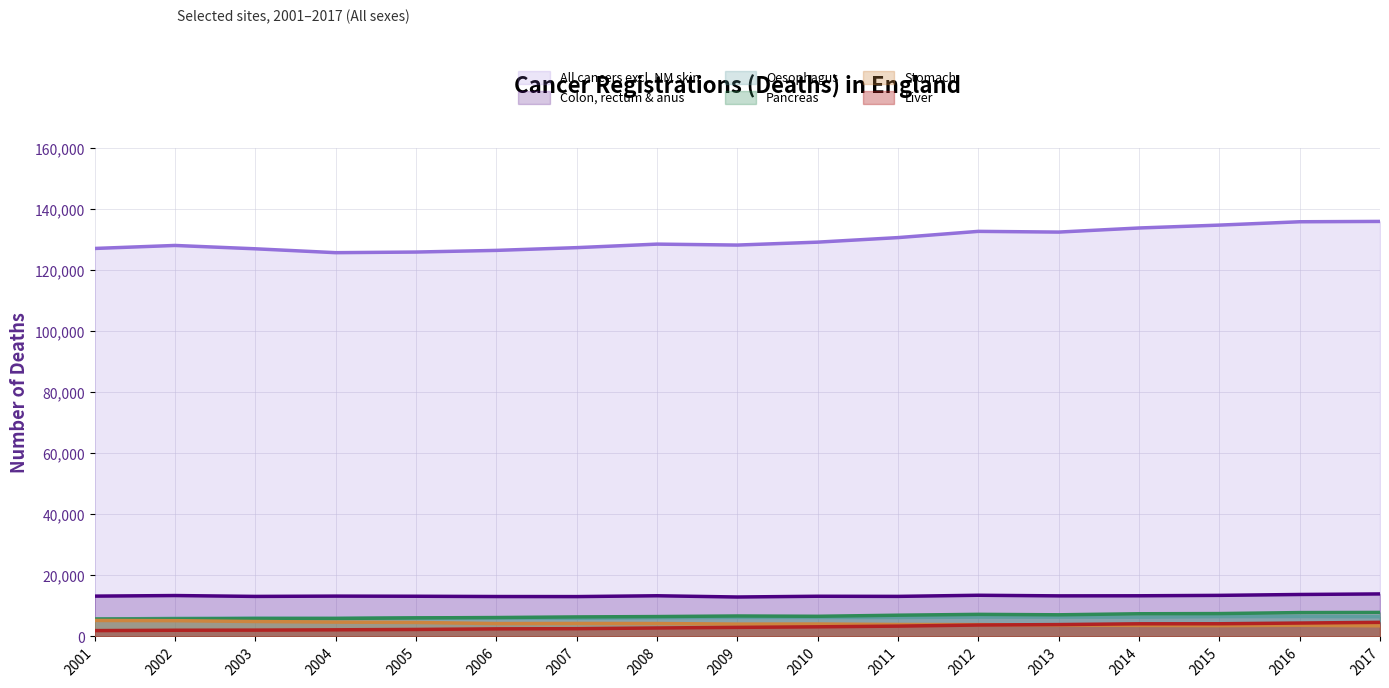

What is the maximum value shown in the chart?

135885